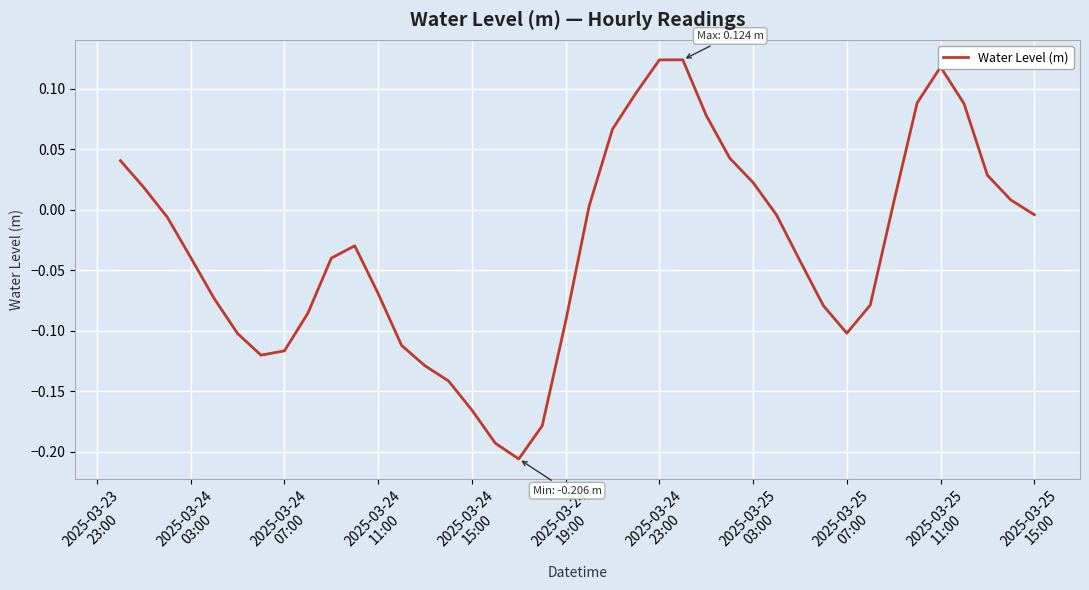

How many lines are shown in the chart?

1